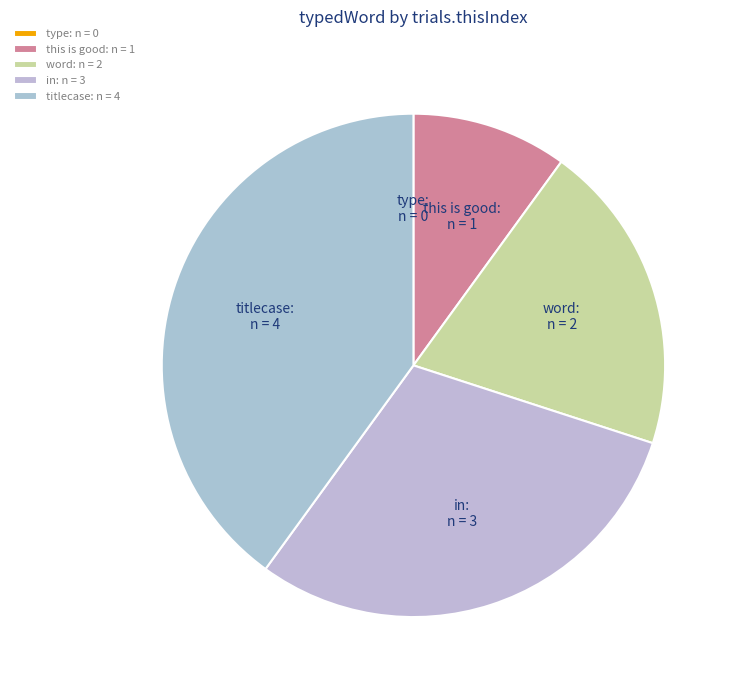

Between titlecase and this is good, which is larger?

titlecase